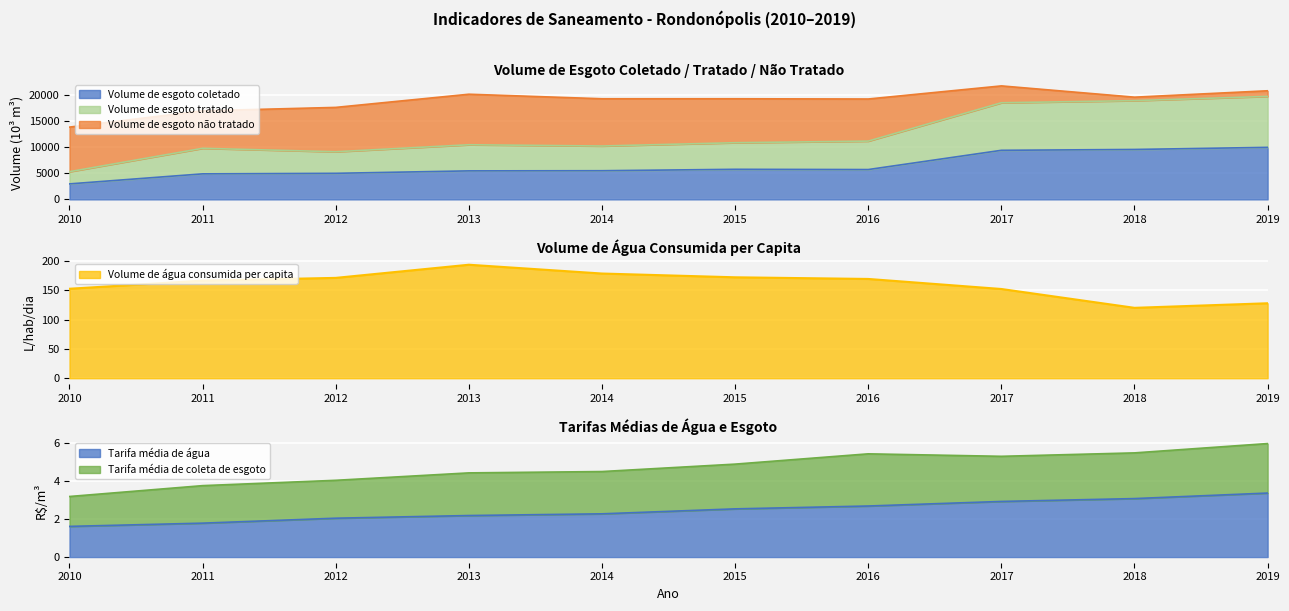

How many interior local peaks does the Volume de esgoto tratado series have?

2